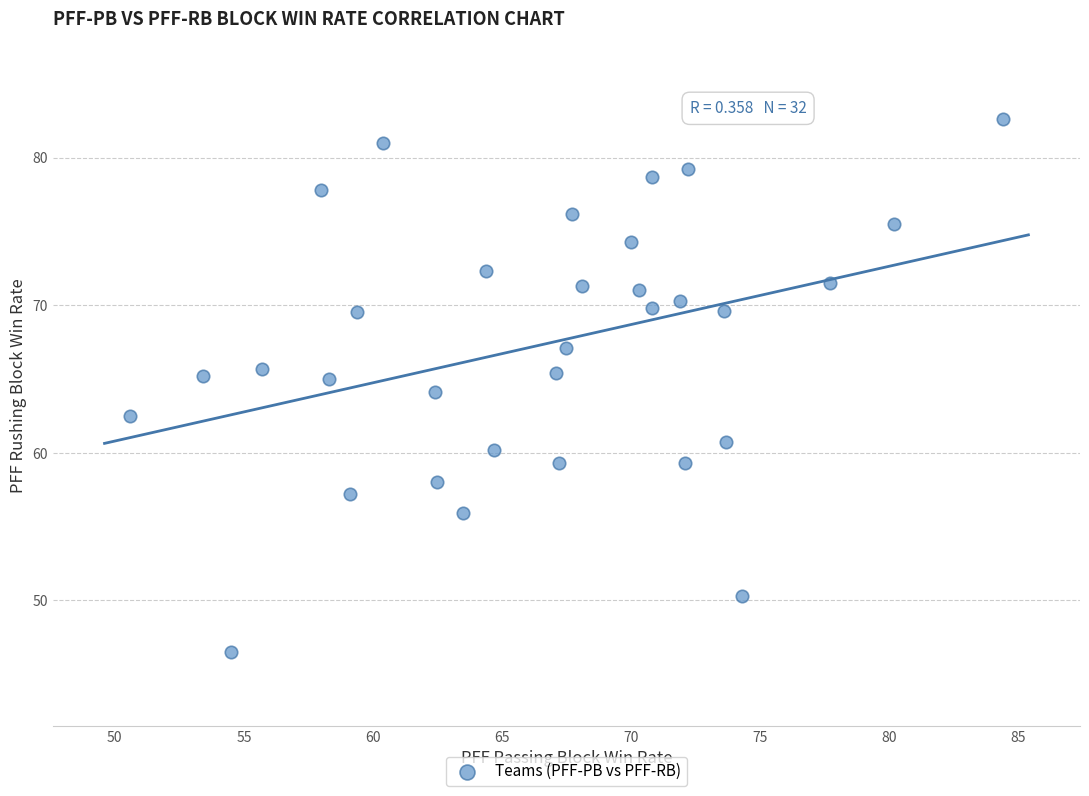

What is the range of Y values (max minus min)?

36.1